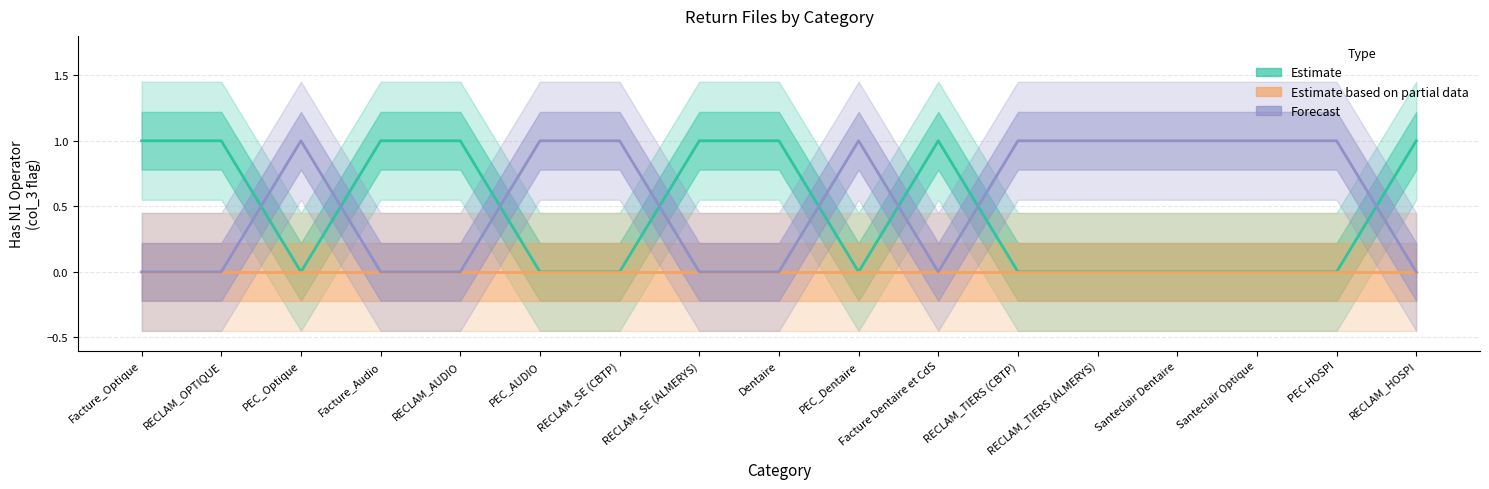

How many lines are shown in the chart?

3